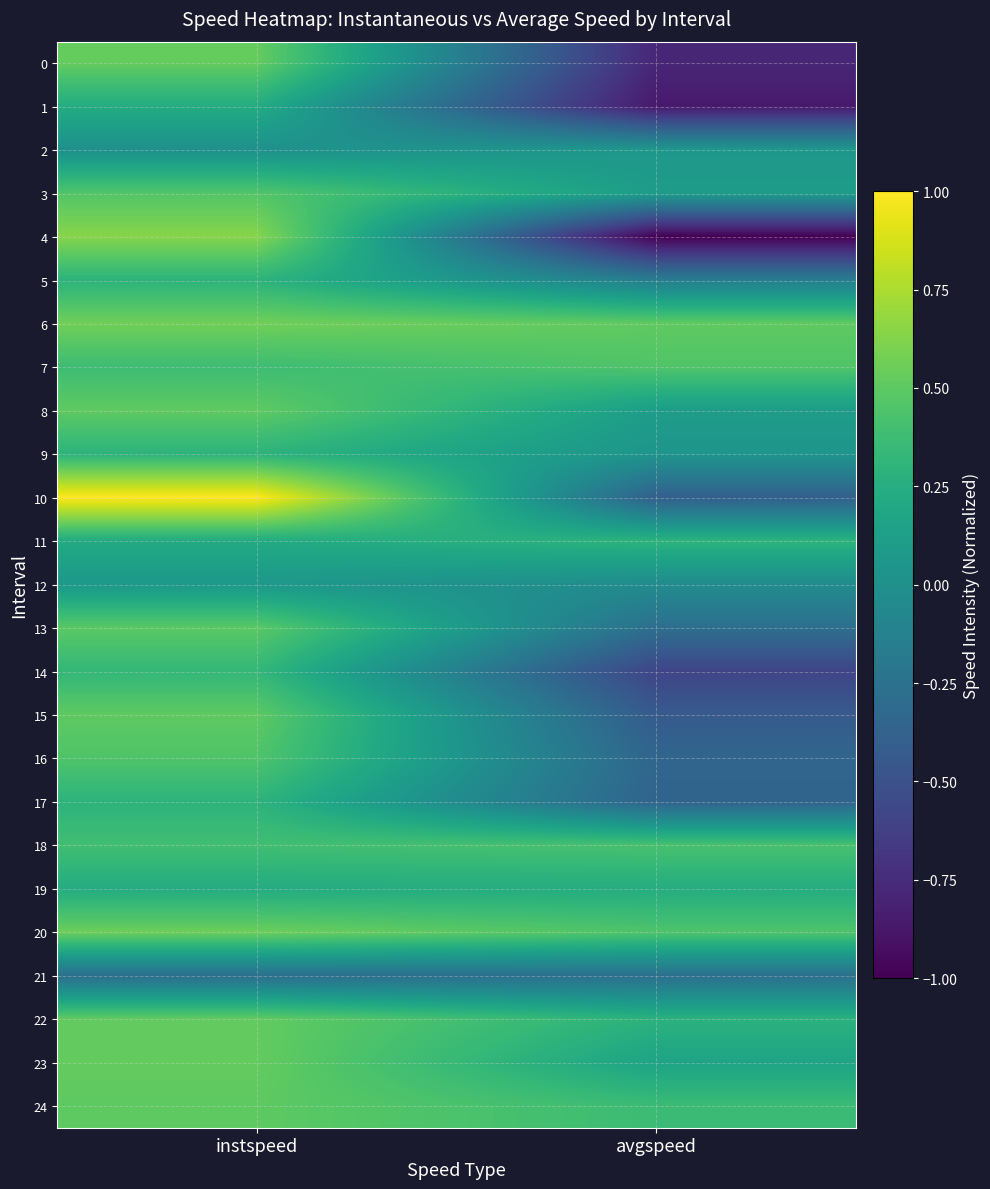

Which category has the highest value across all series?

instspeed